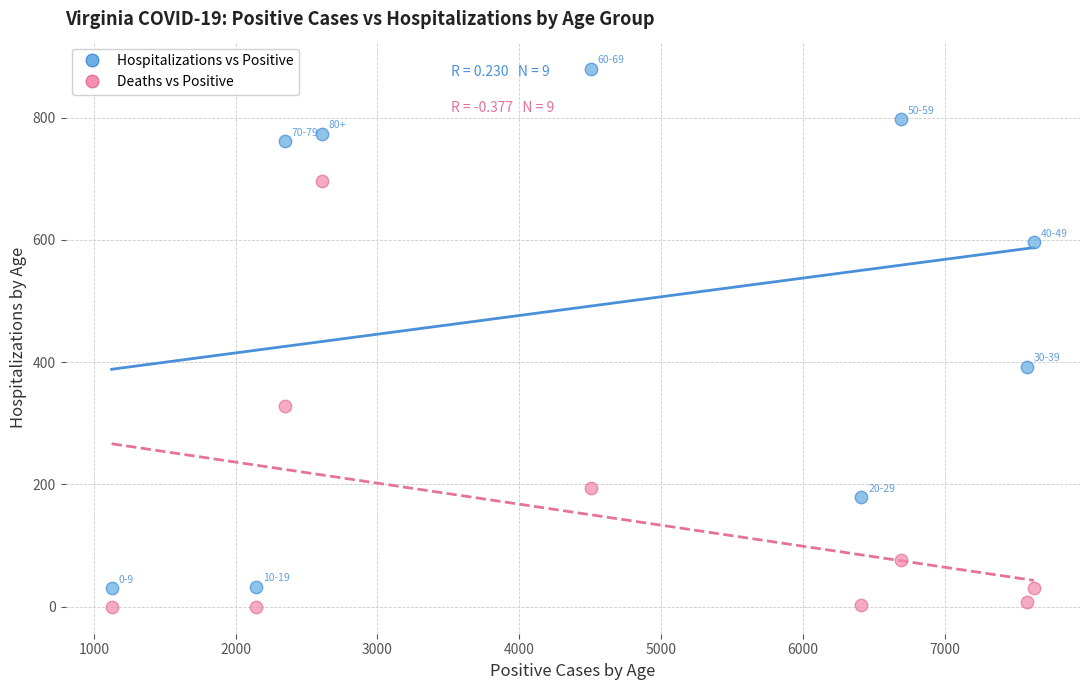

Which series reaches the minimum Y coordinate?

Deaths vs Positive